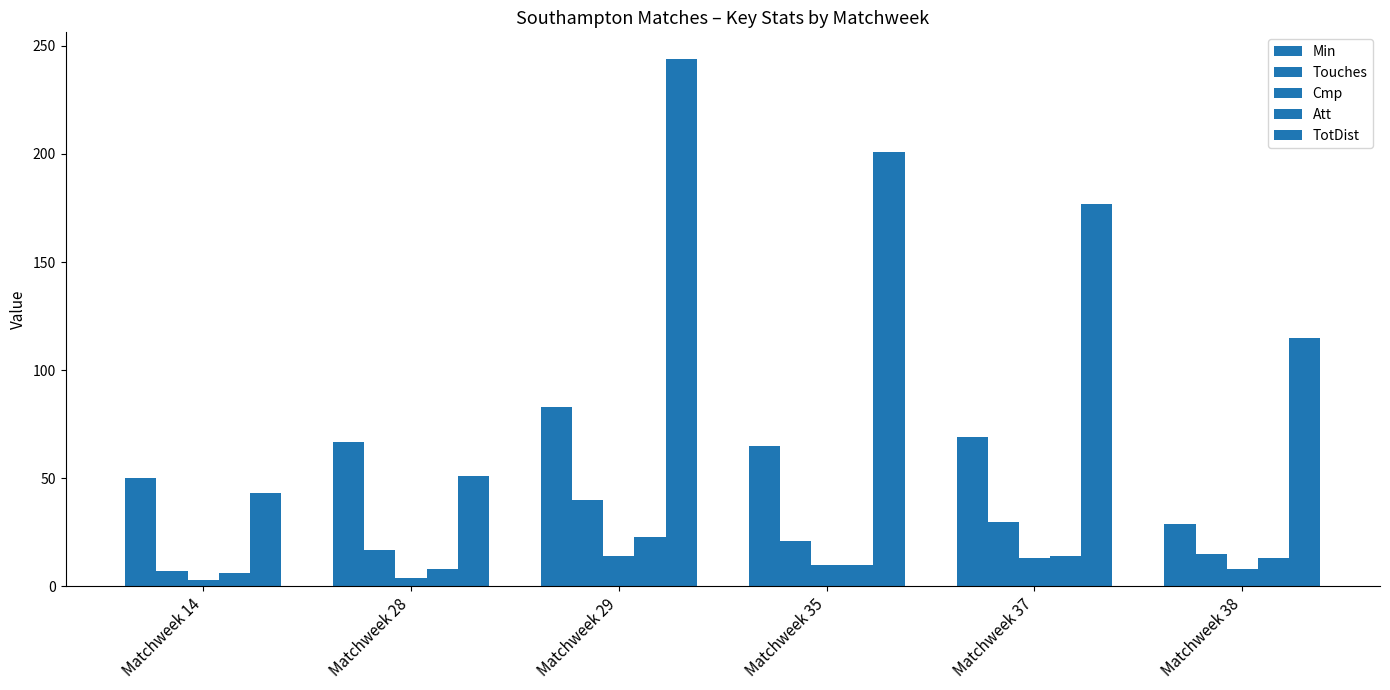

Which series has the largest range (max minus min)?

TotDist